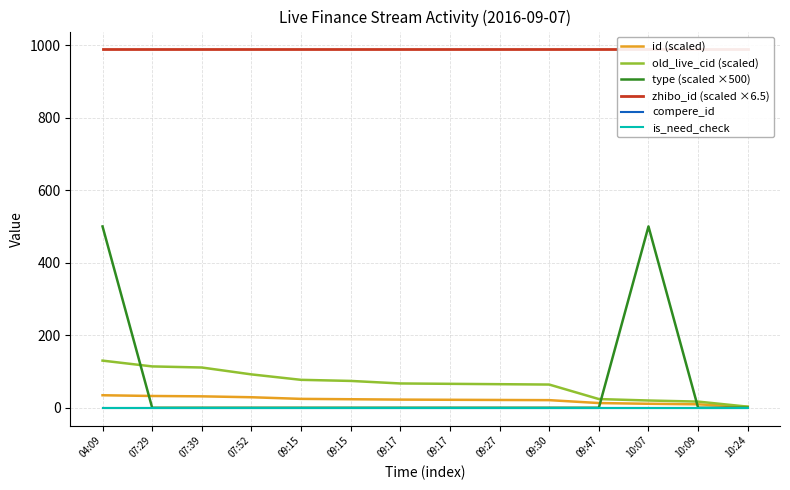

True or false: type (scaled ×500) and zhibo_id (scaled ×6.5) cross at least once.

False